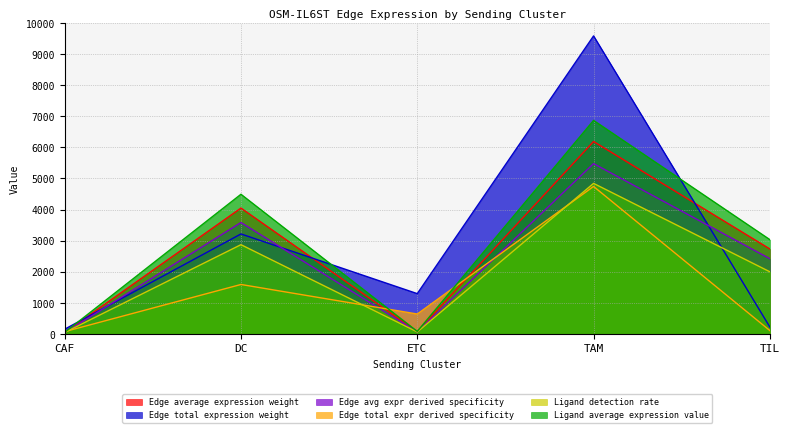

Which series has the widest spread of values?

Edge total expression weight